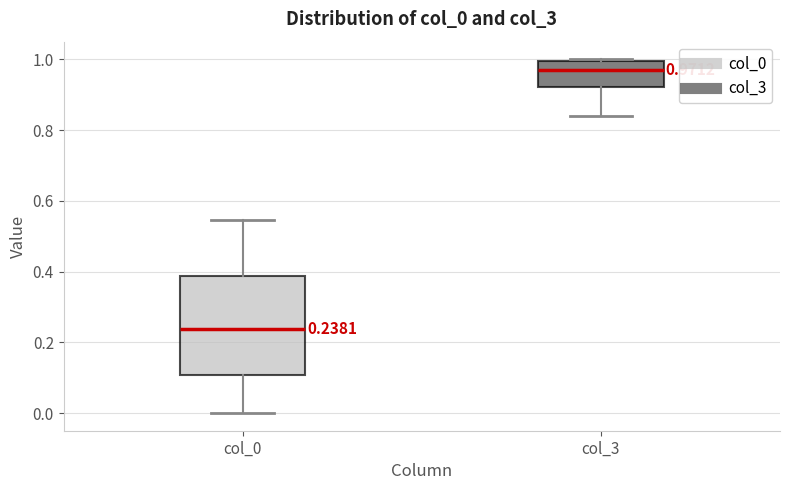

Which box is the tallest, from its lower edge to its upper edge?

col_0